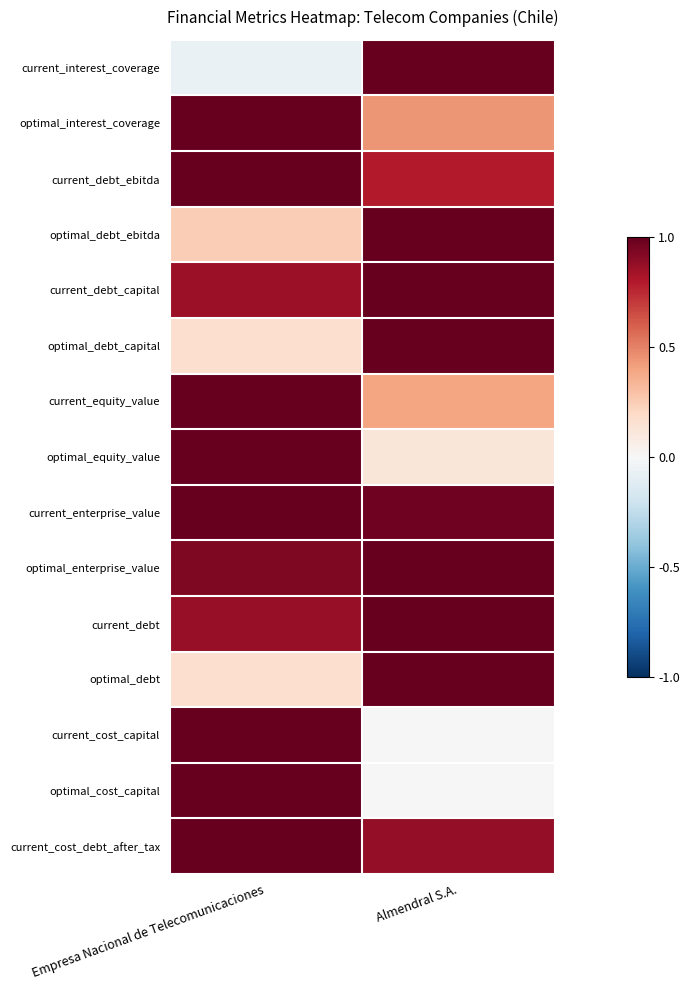

Which series changed the most between Empresa Nacional de Telecomunicaciones and Almendral S.A.?

current_interest_coverage